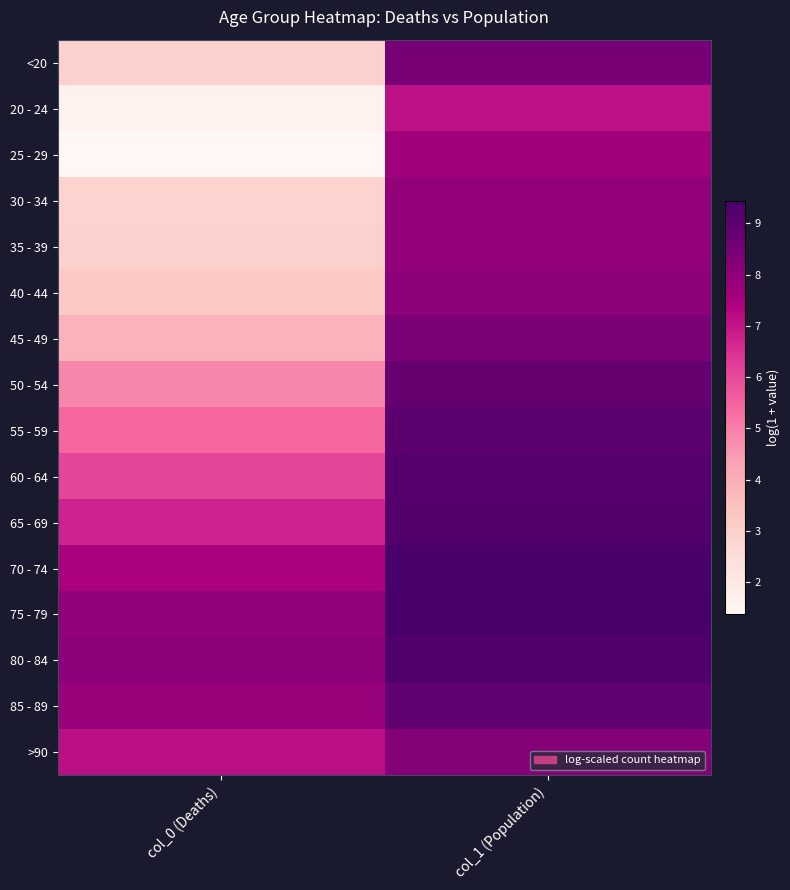

What is the minimum value shown in the chart?

1.4